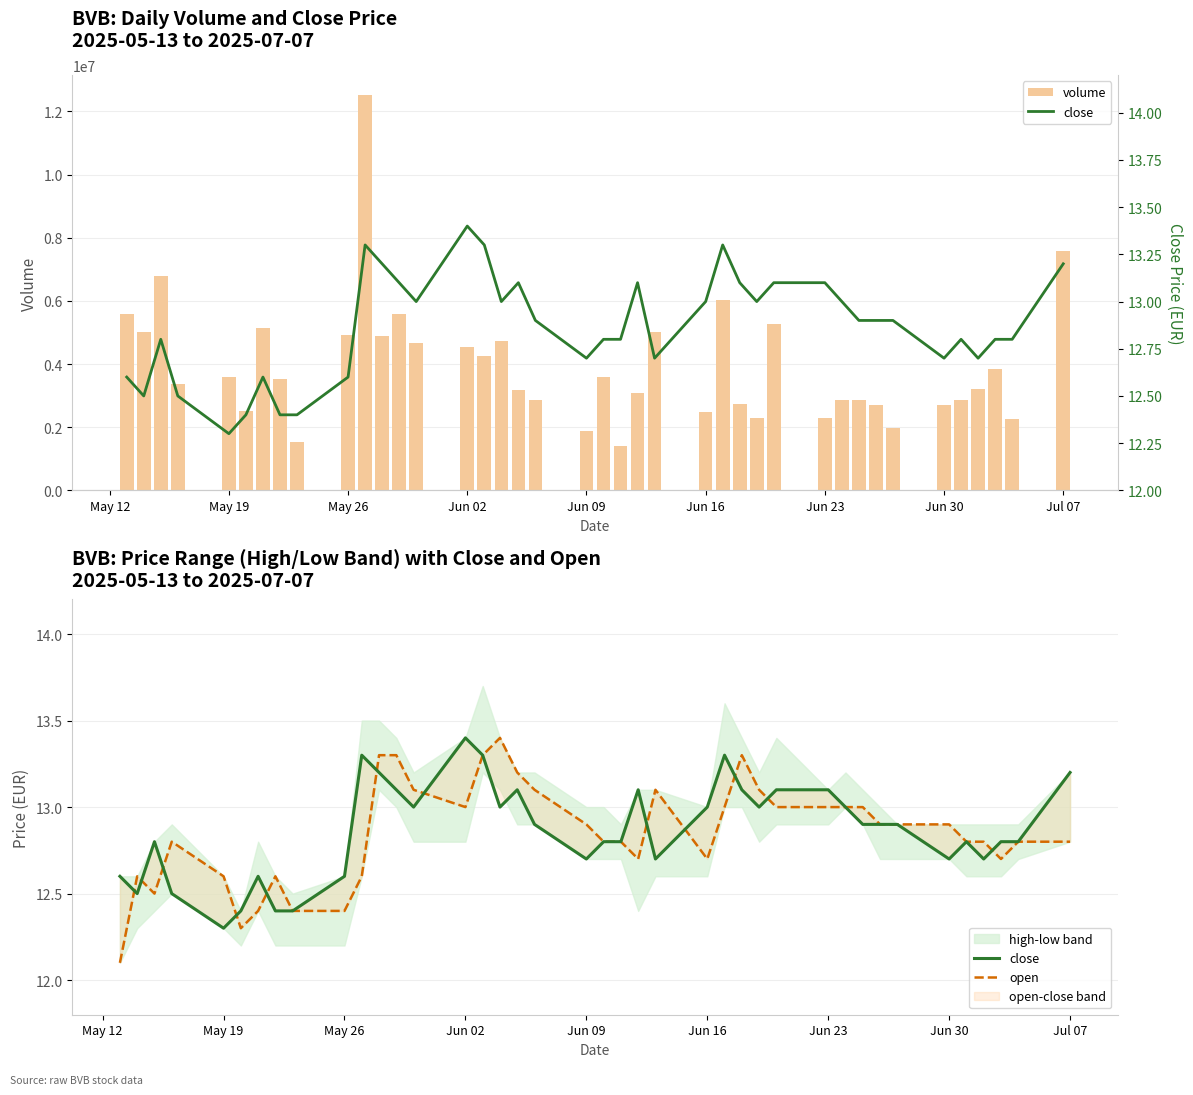

What is the value of the volume bar at the 33rd from the left?

2691400.0